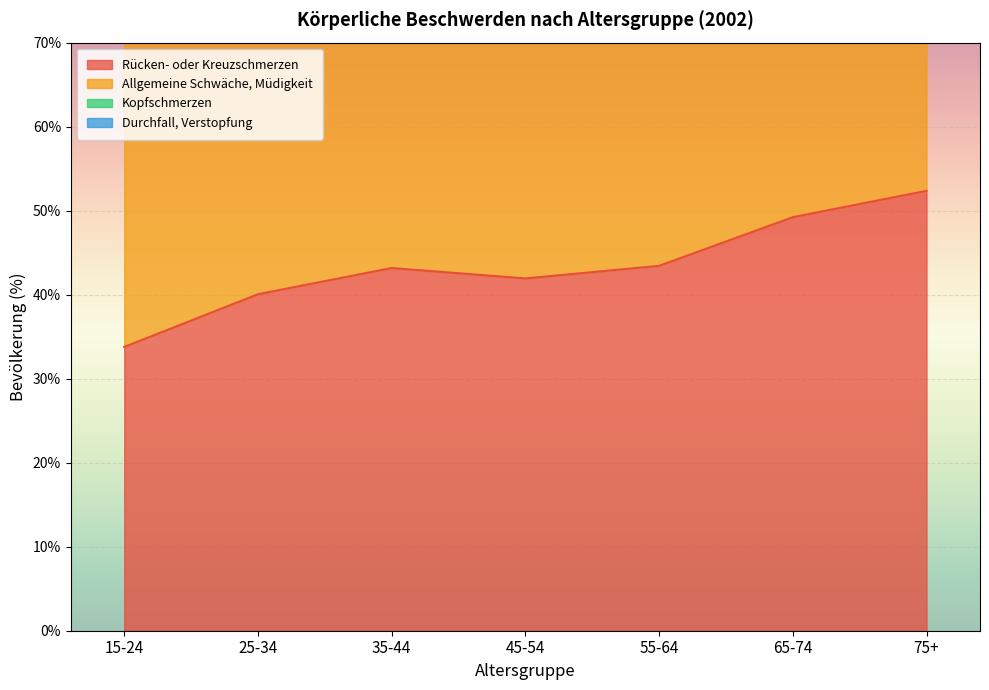

The Rücken- oder Kreuzschmerzen series shows 25.1 at 55-64. True or false?

False